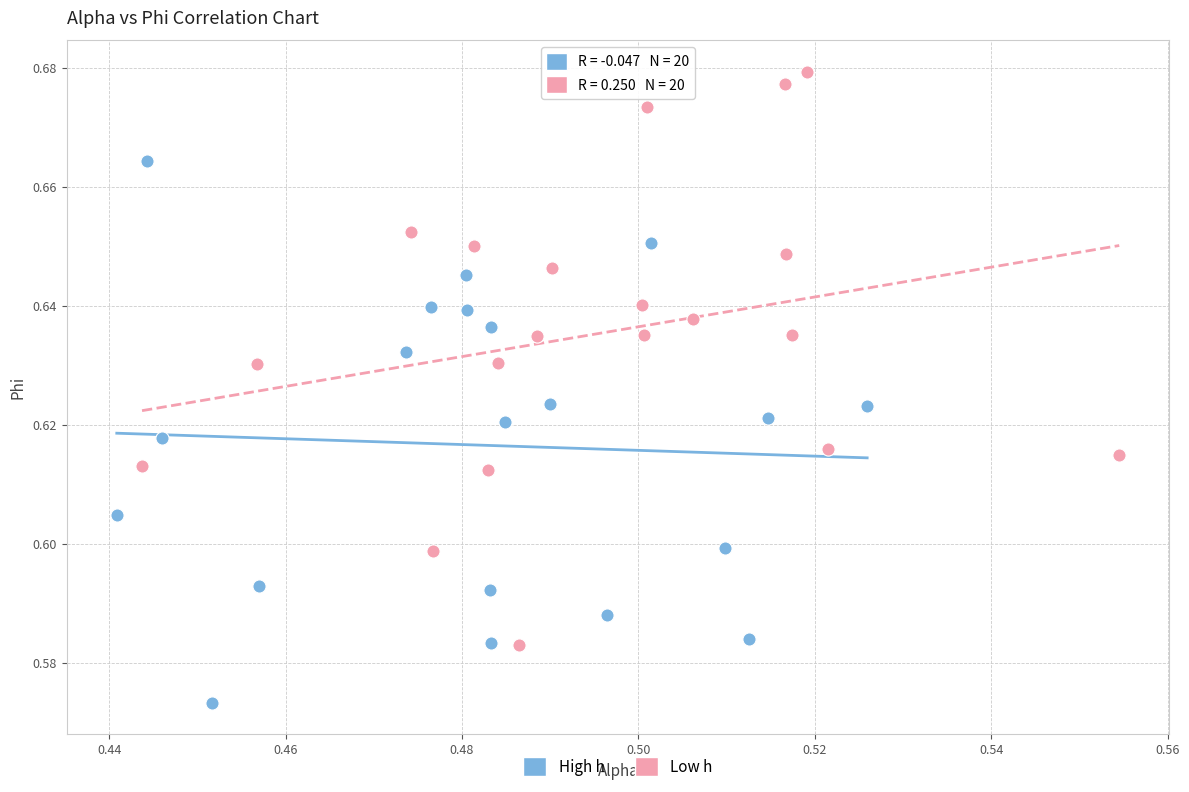

Which series has the largest Y range (max minus min)?

Low h